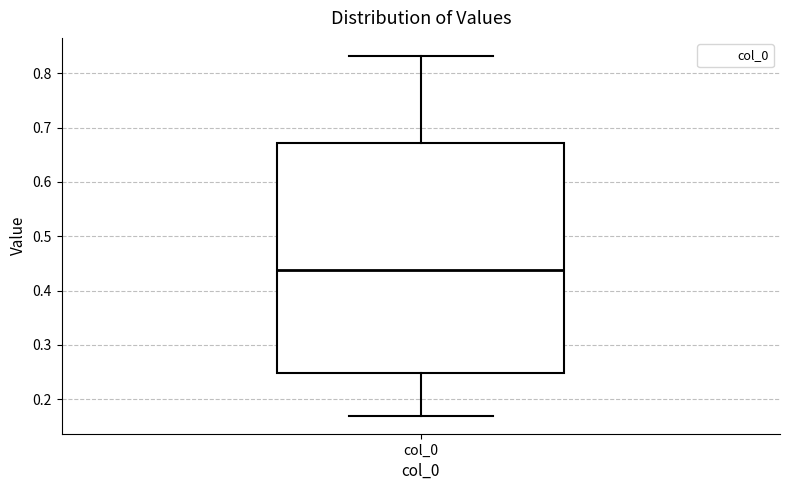

Where does the upper whisker of the box for col_0 end on the y-axis? The values are not printed on the chart, so give them approximately, as read against the axis.

0.83